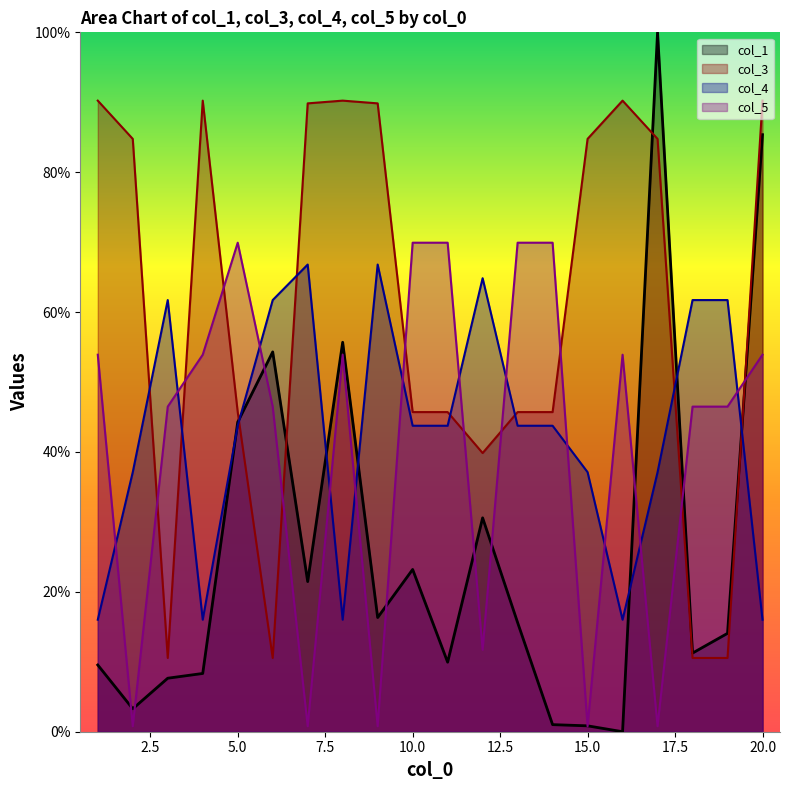

How many lines are shown in the chart?

4